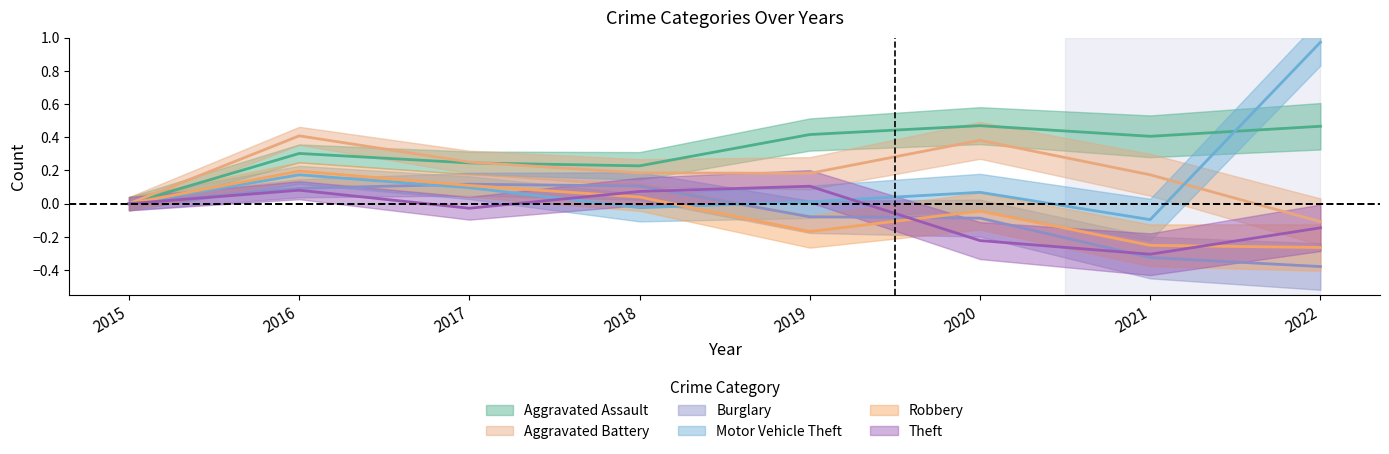

Count the number of data series in this chart.

6